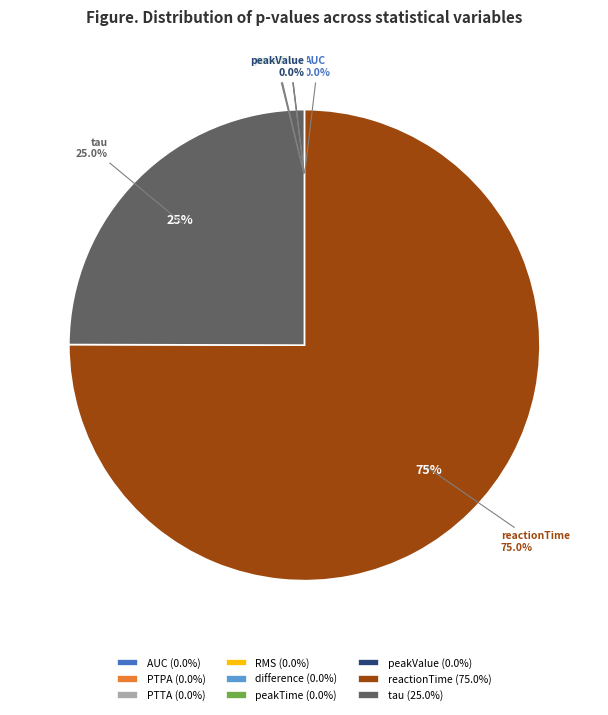

Which category has the biggest portion of the pie?

reactionTime